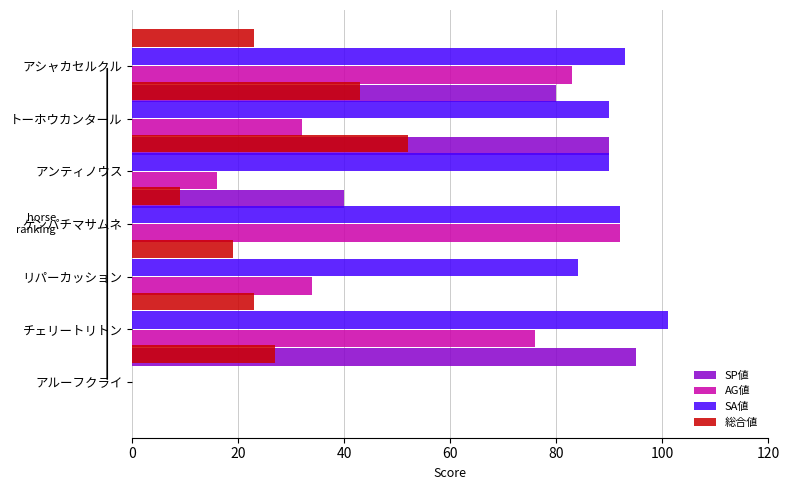

At how many categories does at least one series exceed 6?

7